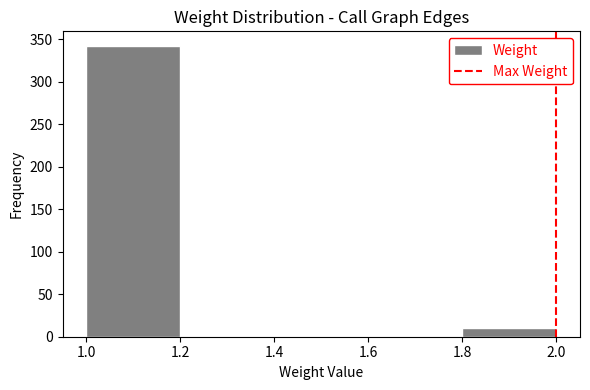

Over which range of the x-axis is the bar tallest?

1.0 to 1.2